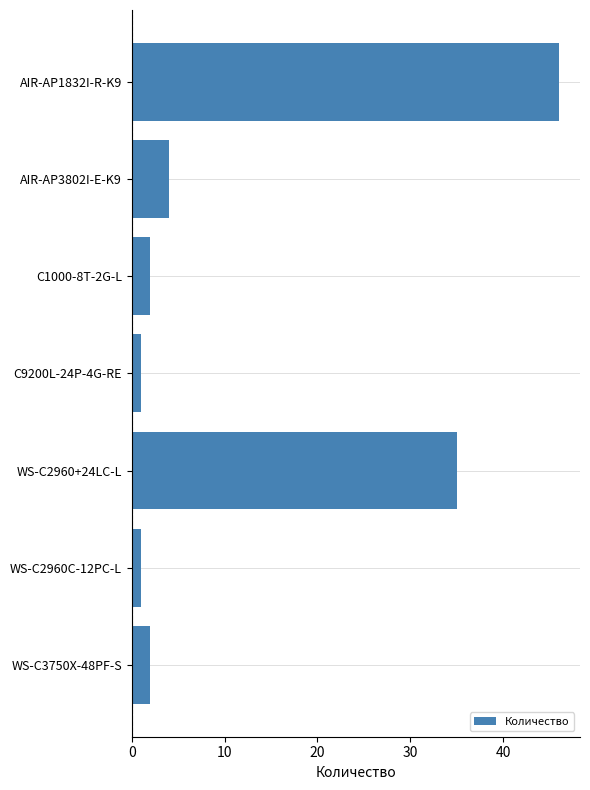

Reading bottom to top, what are all the values shown in this chart?

2	1	35	1	2	4	46